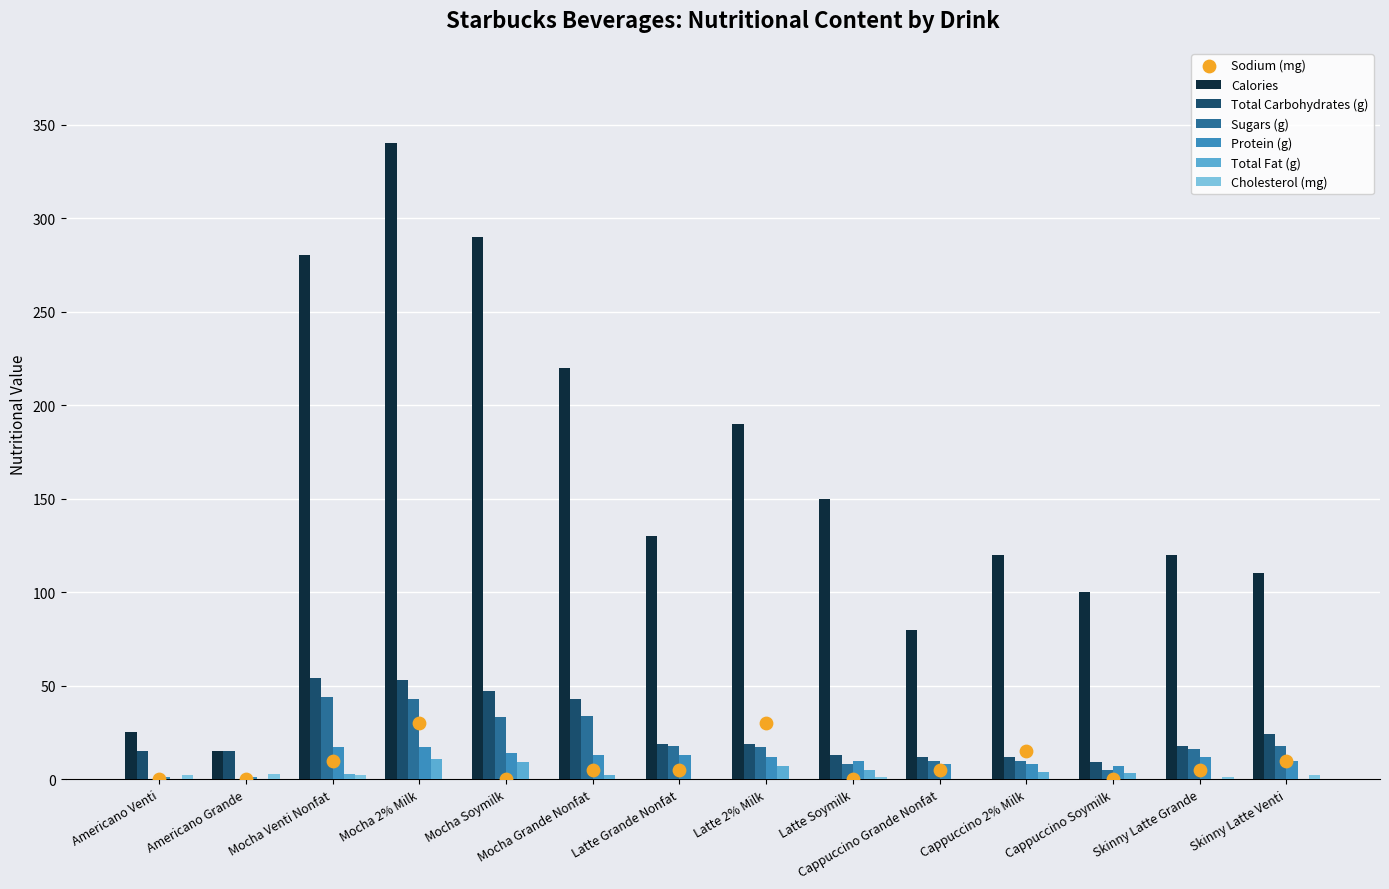

Which series contains the highest Y value?

Calories